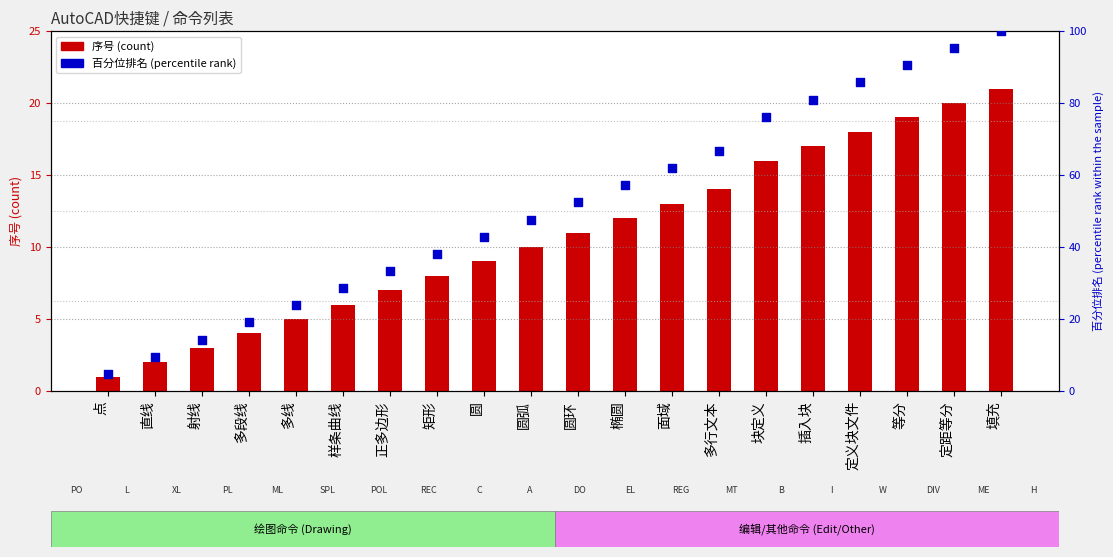

Is the value of 百分位排名 at 样条曲线 greater than the value of 序号 at 插入块?

Yes